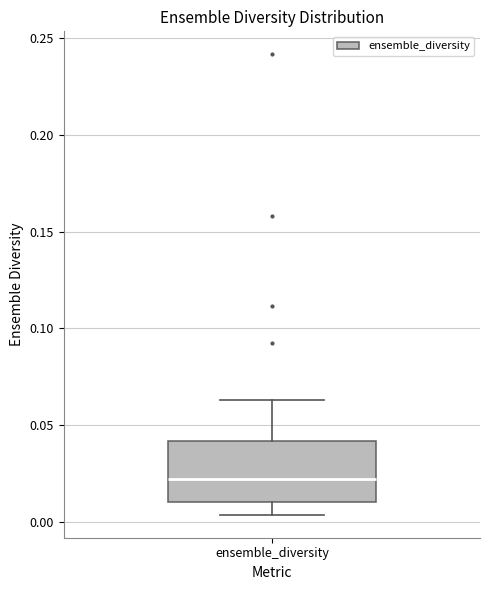

Read this box plot against the y-axis: the position of the median line, the range covered by the box, and the ends of both whiskers. The values are not printed on the chart, so give them approximately, as read against the axis.

median 0.020, box 0.010 to 0.040, whiskers 0.005 to 0.065